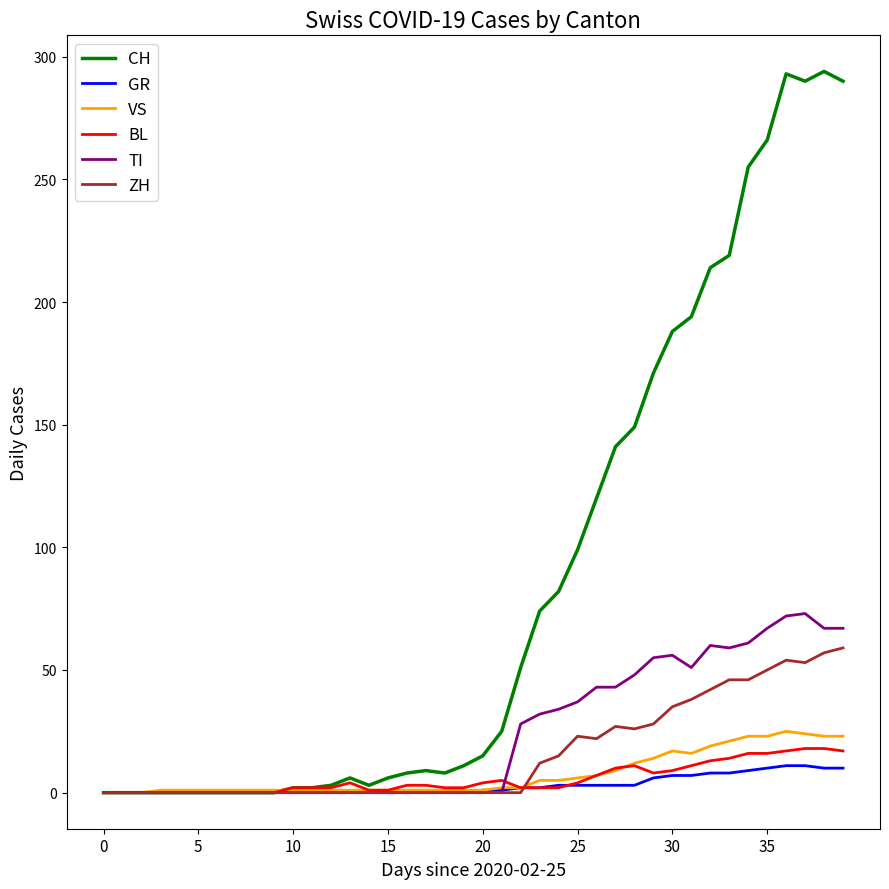

What is the highest value of the GR series?

11